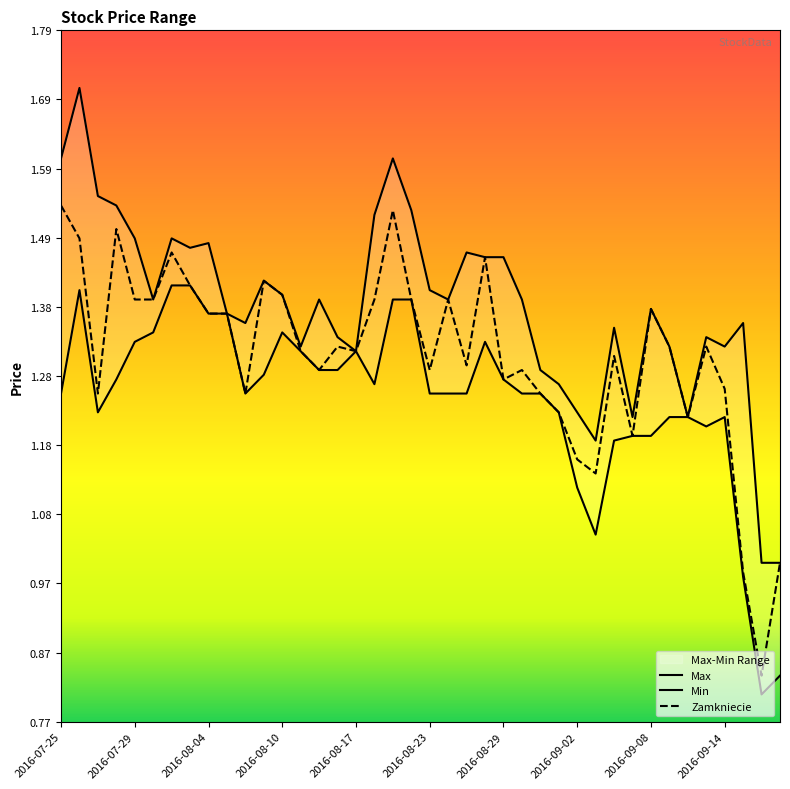

Which has a higher value, 23 or 14?

23